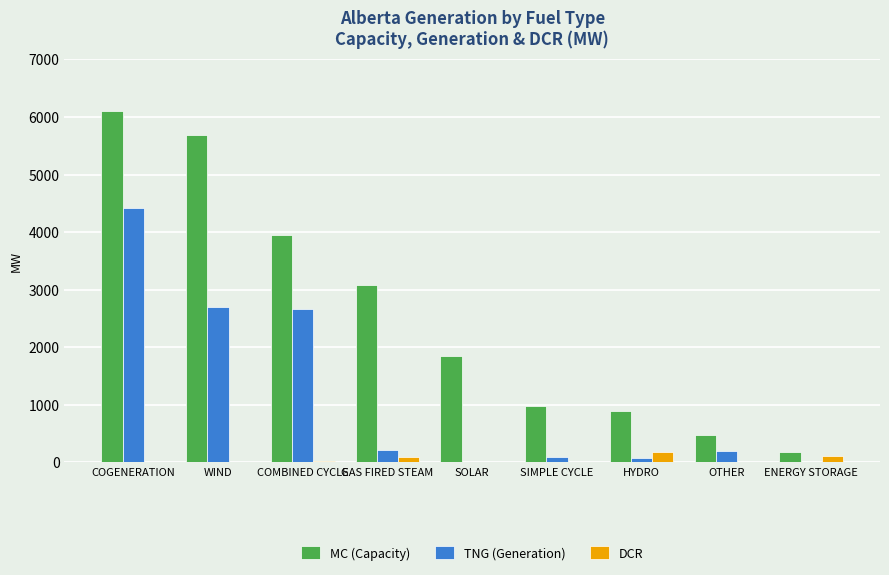

Count the number of categories in the chart.

9